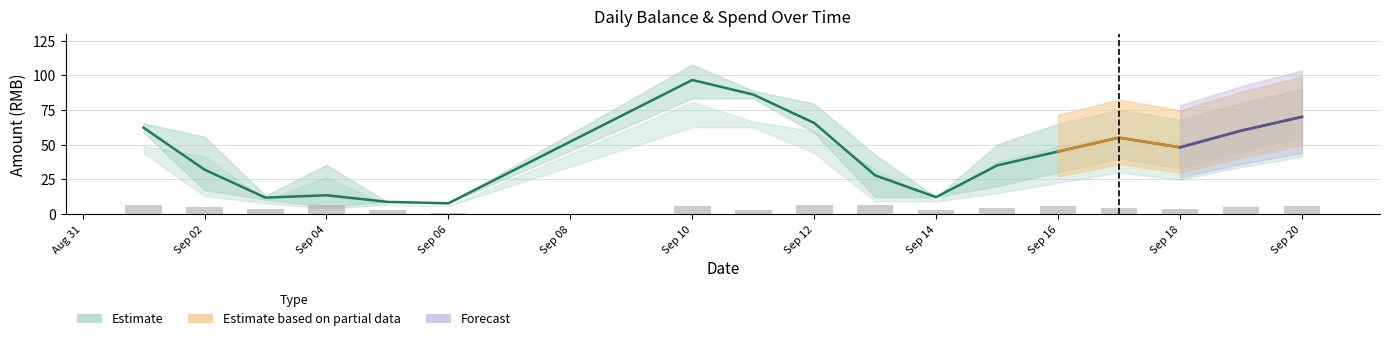

Is the value of spend_mean at 2014-09-18 greater than the value of spend_upper at 2014-09-03?

No